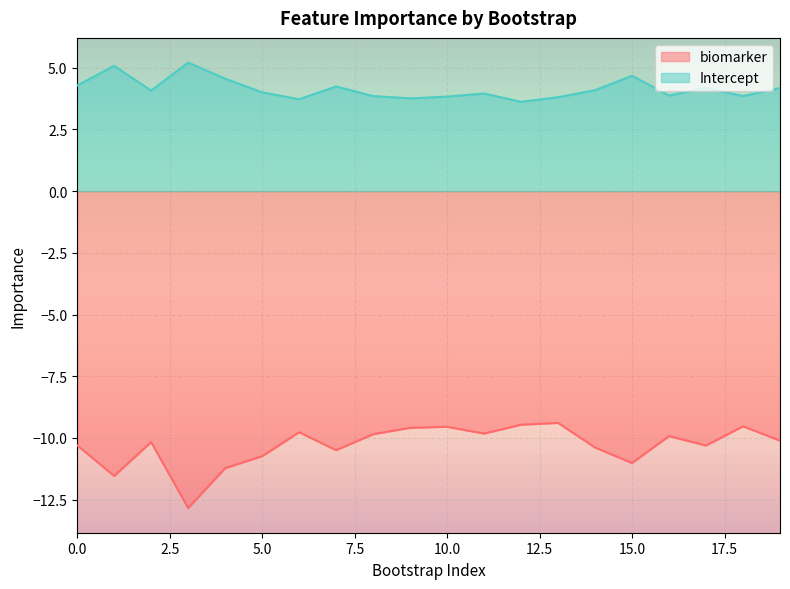

Which series has the largest total across all categories?

Intercept